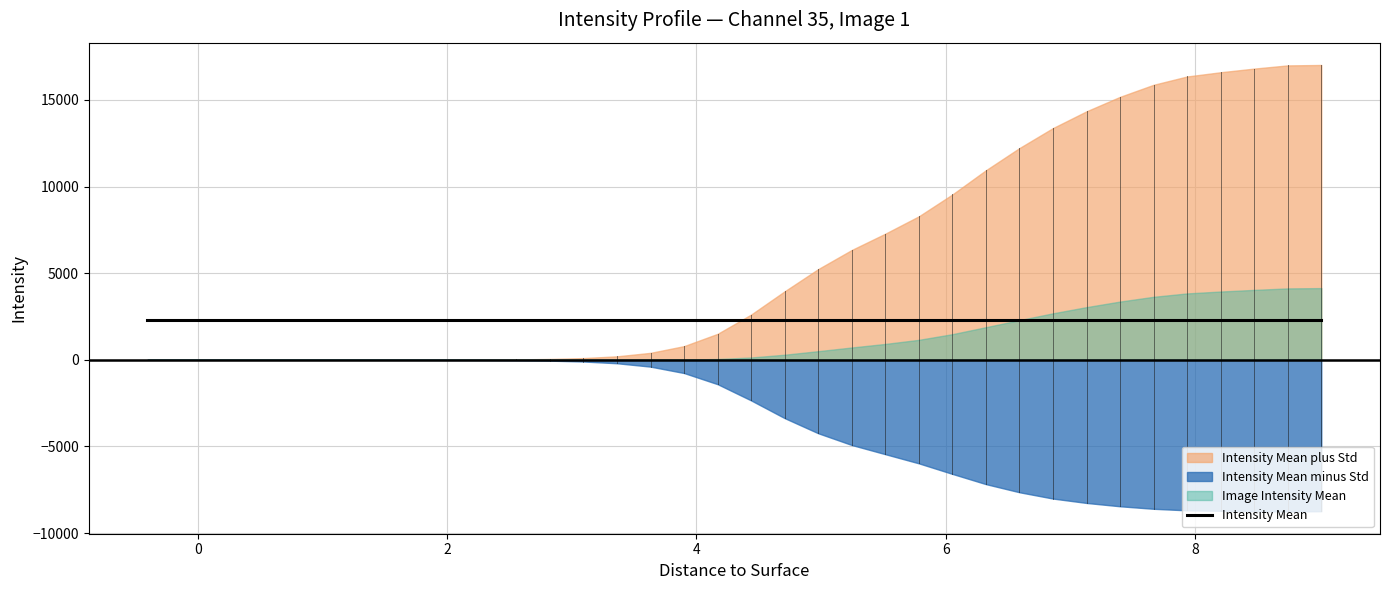

What are all the series names shown in the legend?

Intensity Mean plus Std, Intensity Mean minus Std, Image Intensity Mean, Intensity Mean